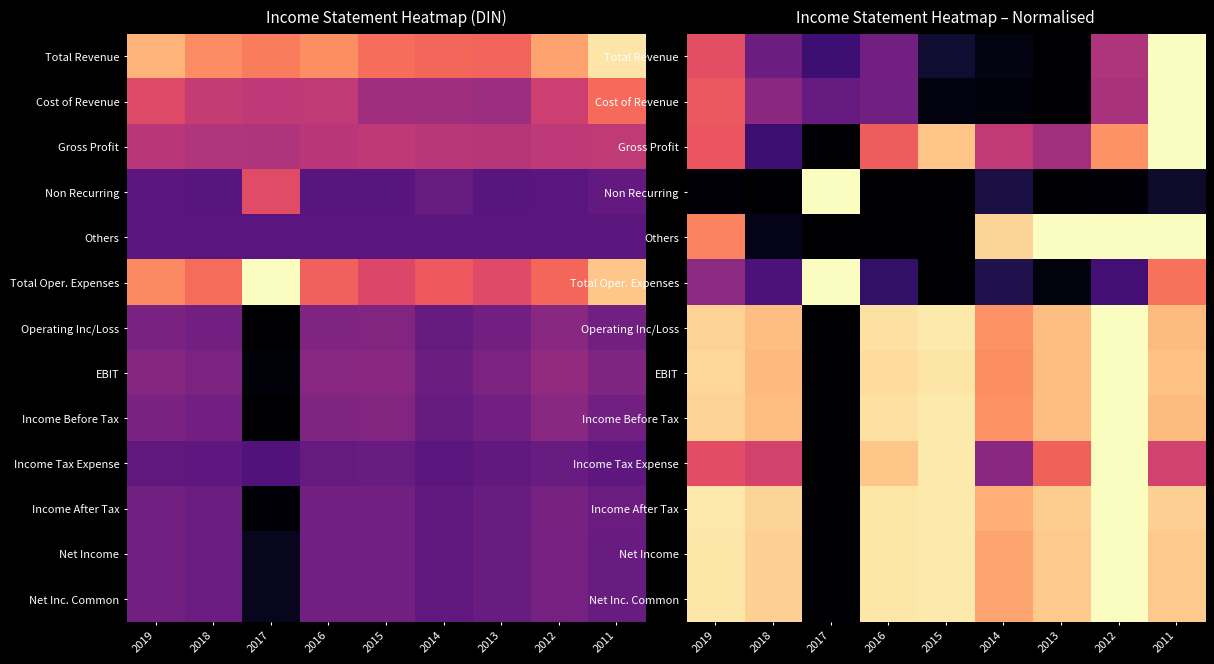

Which category has the lowest value in the Income Tax Expense series?

2017